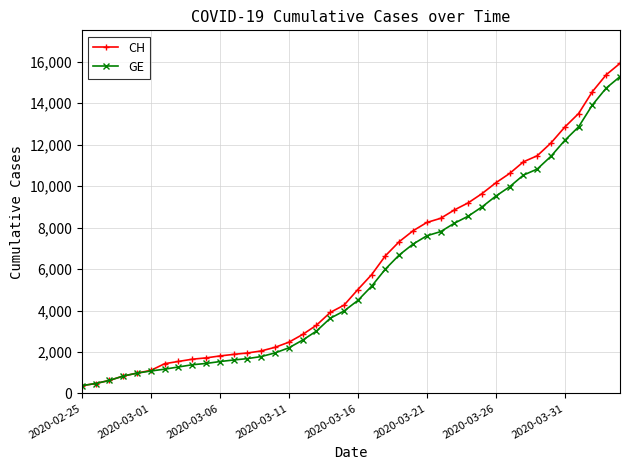

What is the maximum value for CH?

15926